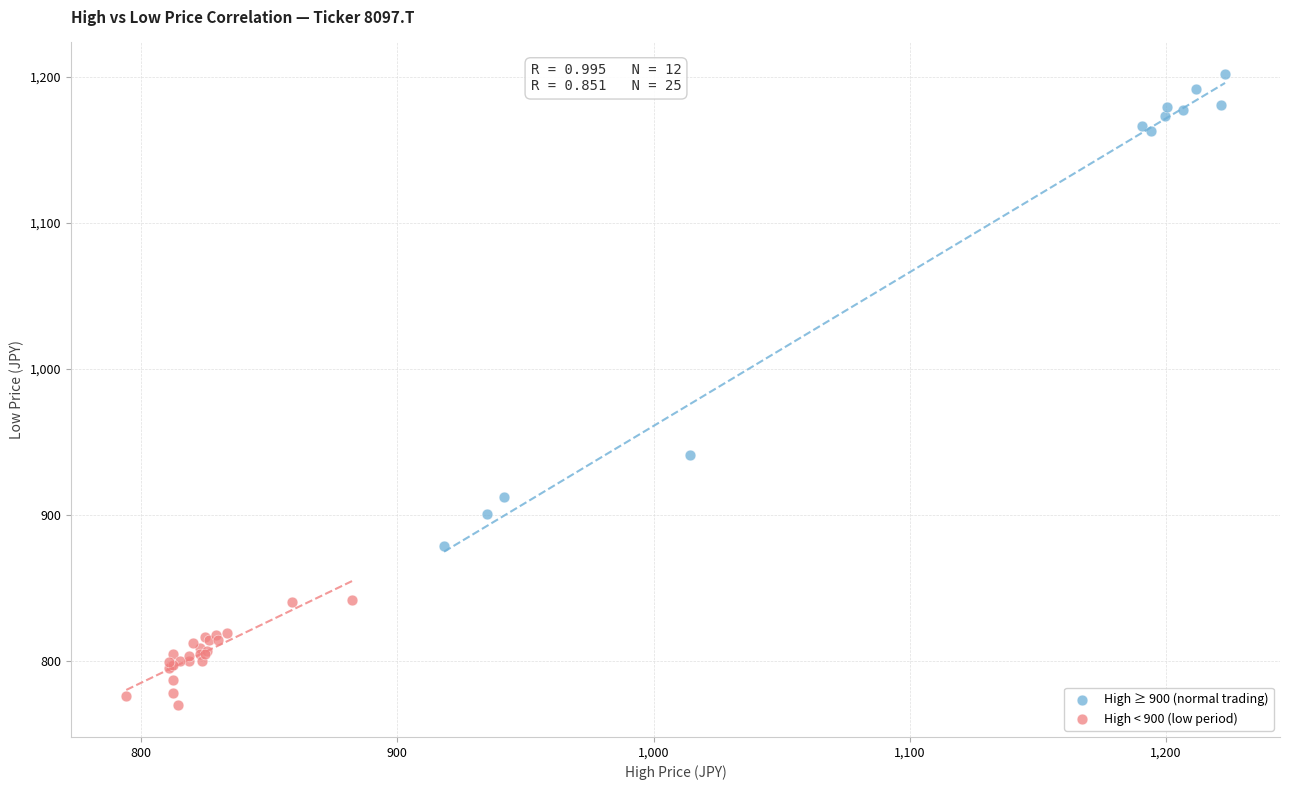

Which series has the widest spread of Y values?

High ≥ 900 (normal trading)